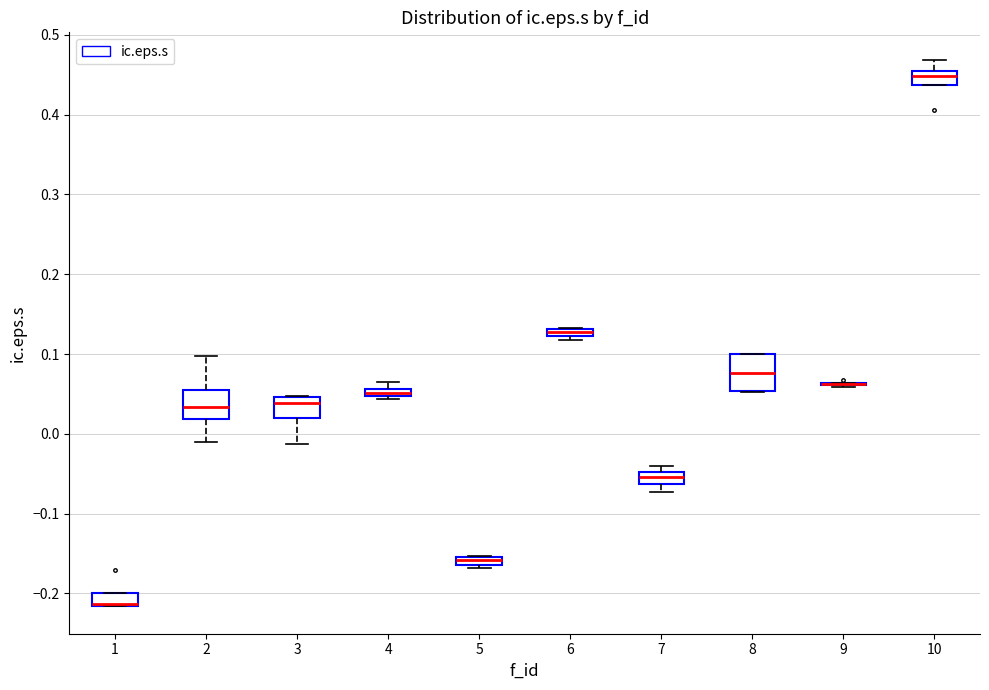

Where does the lower whisker of the box at x = 2 end on the y-axis? The values are not printed on the chart, so give them approximately, as read against the axis.

-0.01